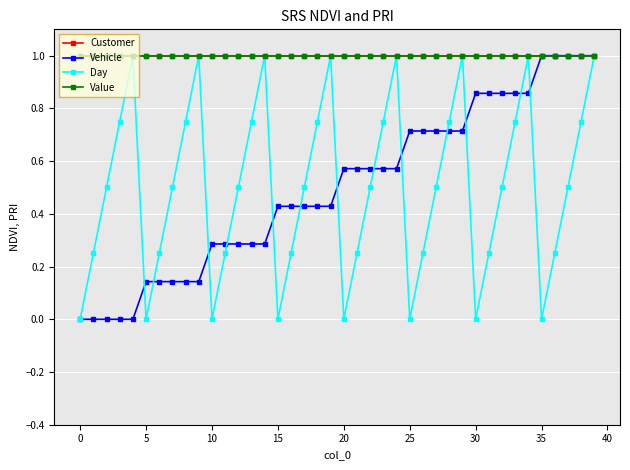

Does the chart have visible grid lines?

Yes